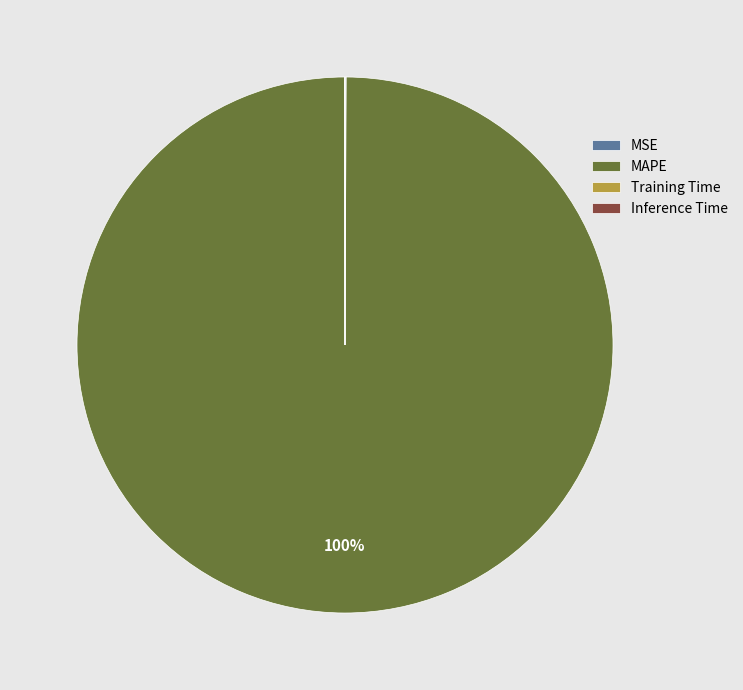

What is the largest slice in the pie chart?

MAPE